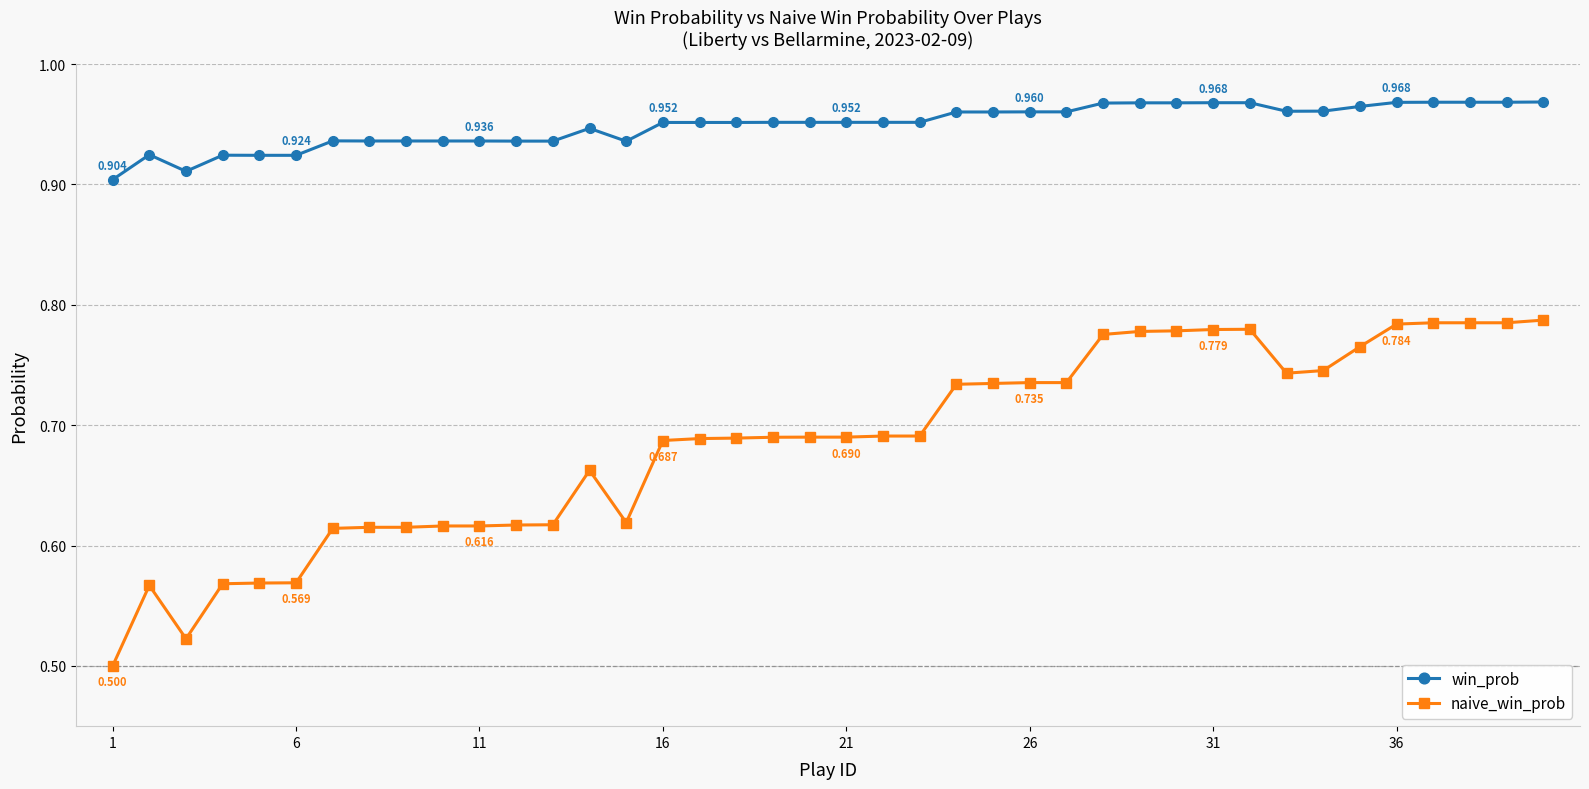

Which series has the largest total across all categories?

win_prob